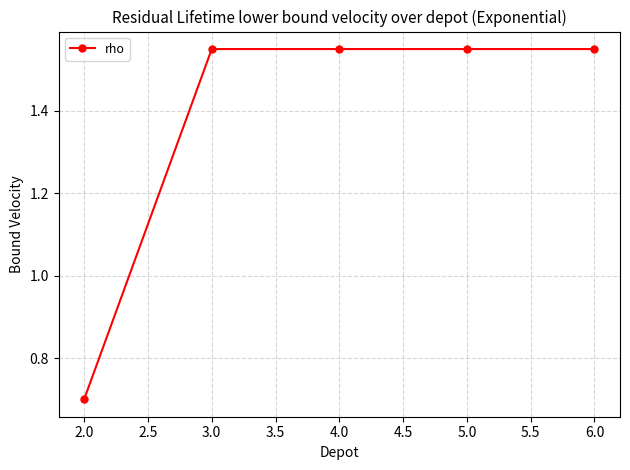

What is the label of the 4th point from the left?

5.0